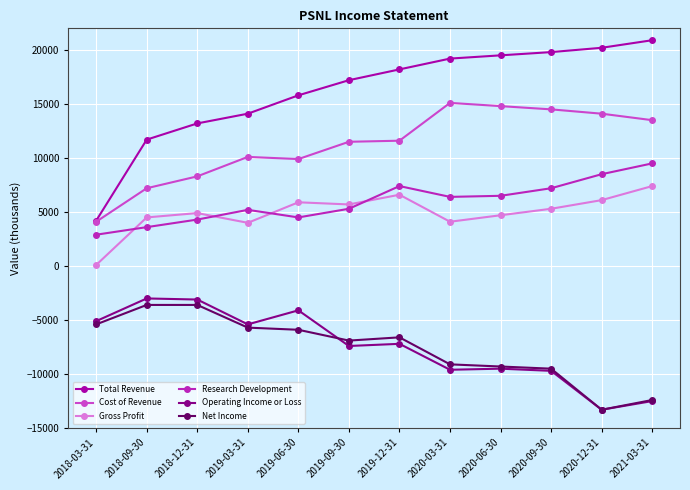

How many lines are shown in the chart?

6